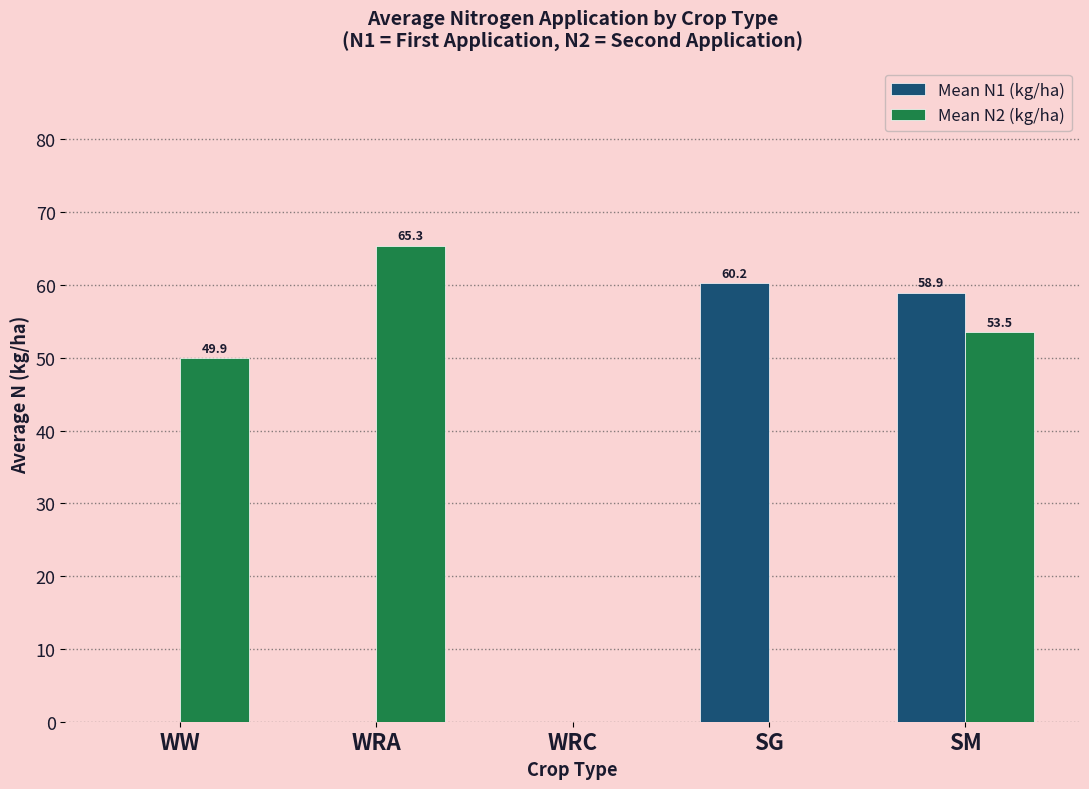

At which category is the sum across all series the highest?

SM